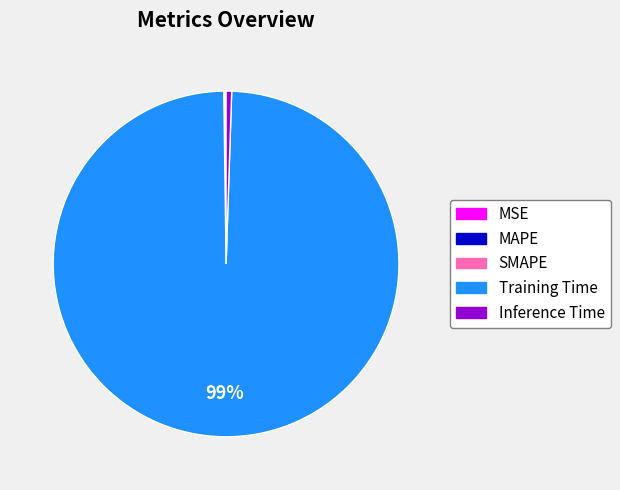

Which category has the biggest portion of the pie?

Training Time